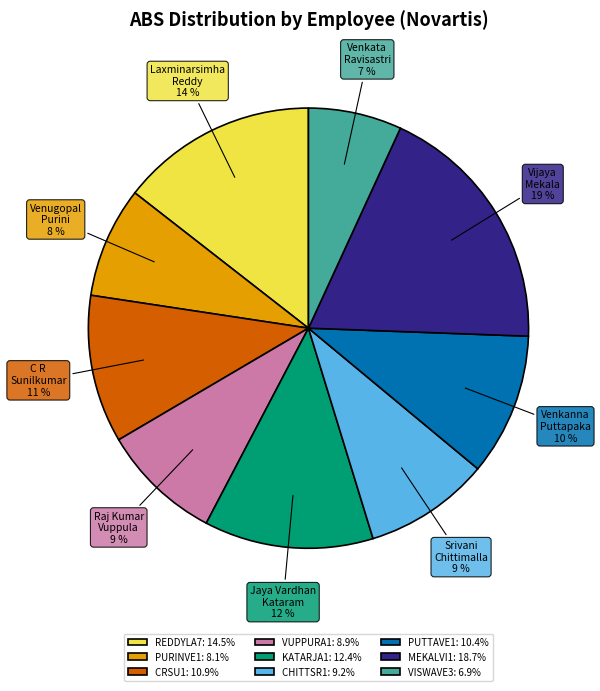

Do VISWAVE3: 6.9% and MEKALVI1: 18.7% together represent more than half of the pie?

No